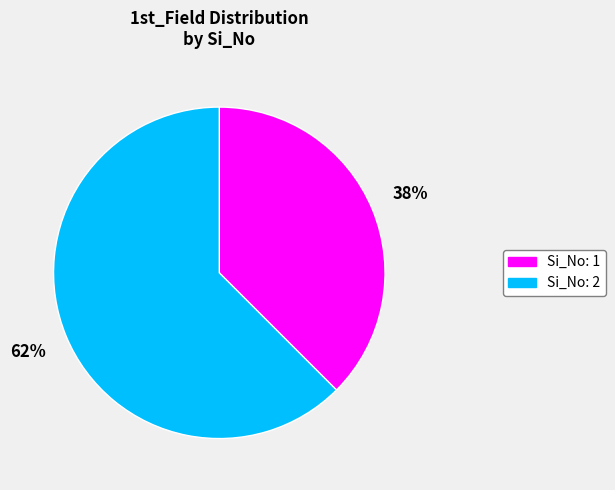

To the nearest percent, what is the combined percentage of Si_No: 2 and Si_No: 1?

100%